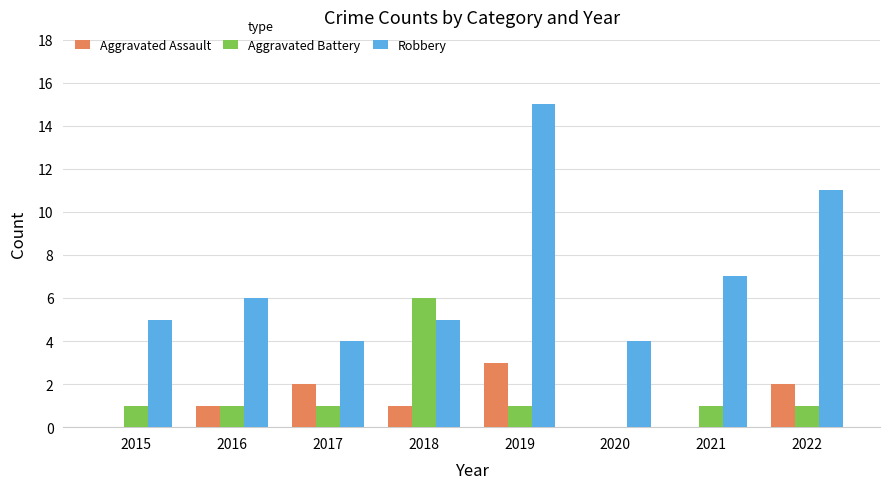

Which series has the largest range (max minus min)?

Robbery